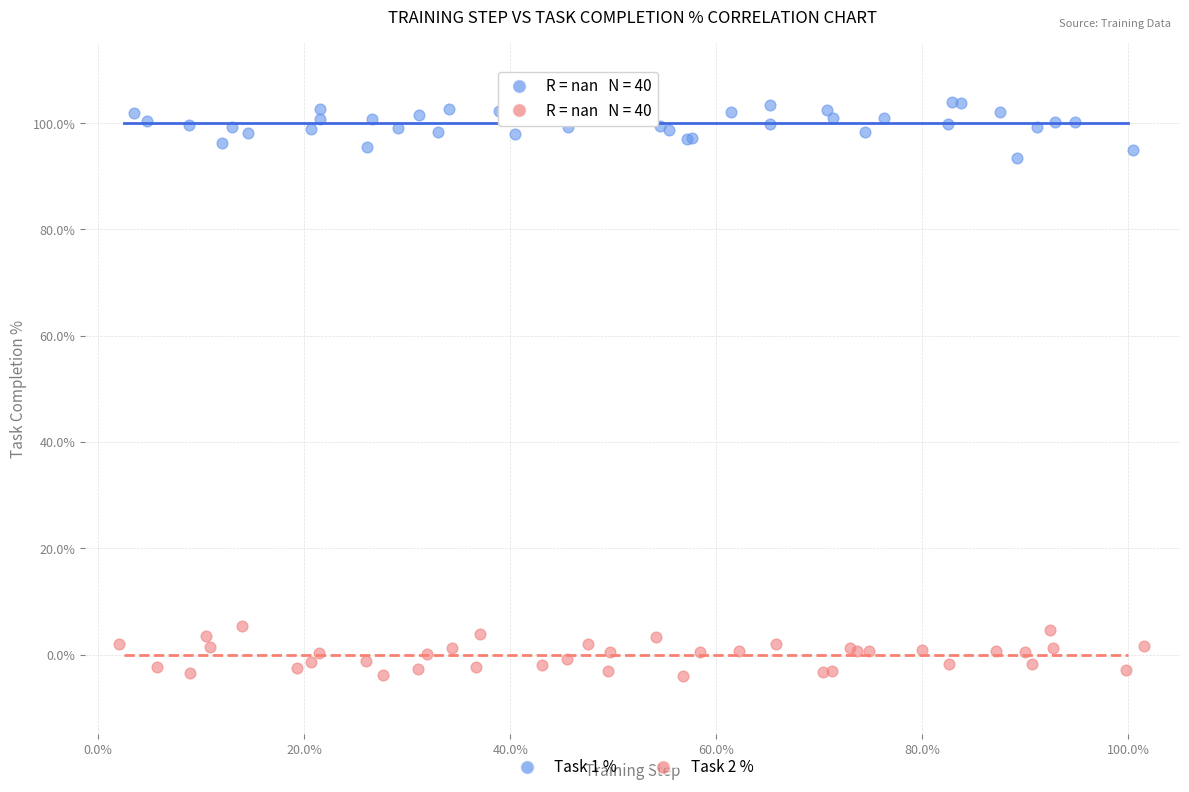

Which series reaches the maximum Y coordinate?

Task 1 %